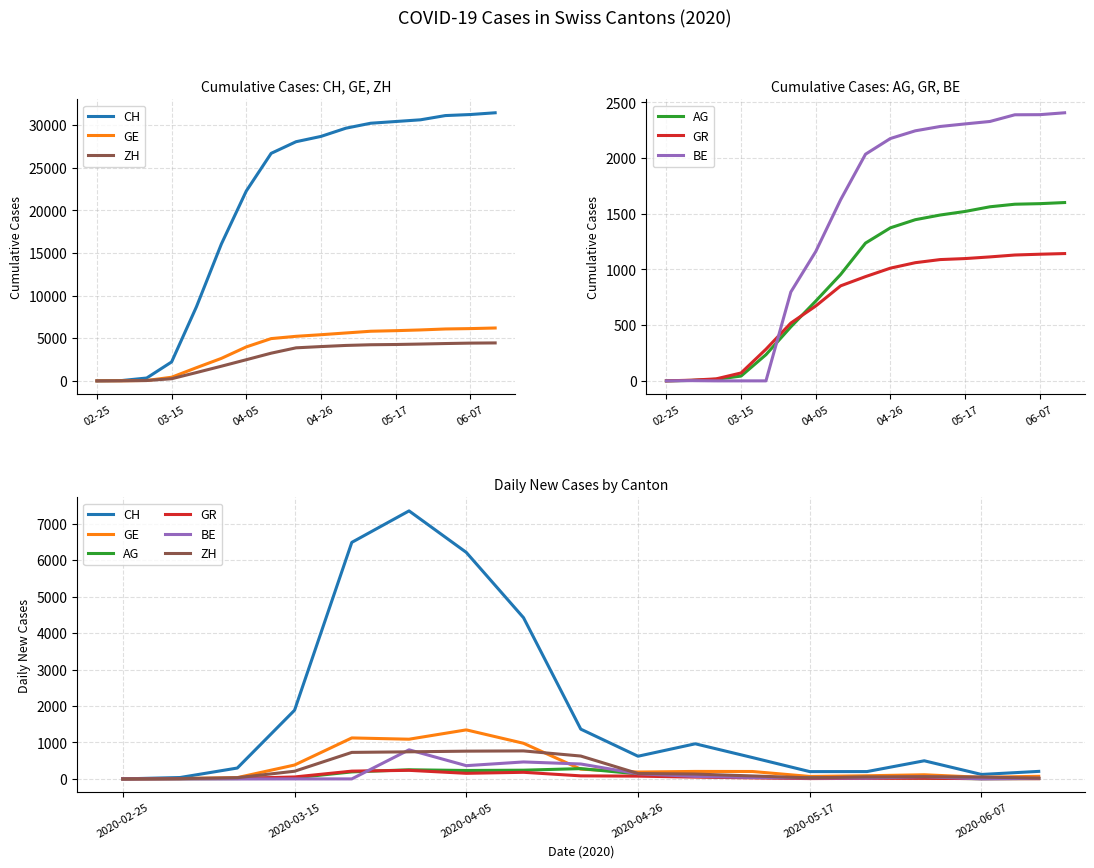

Does the chart display data point markers on the line(s)?

No